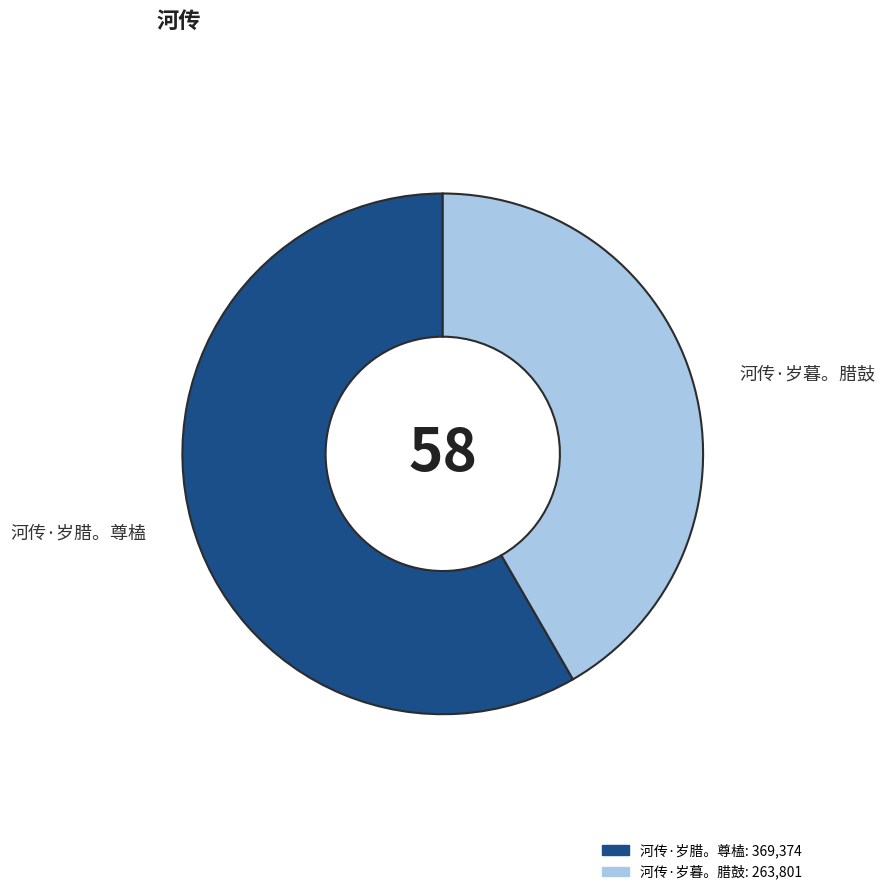

Is there any slice that represents more than half of the pie?

Yes